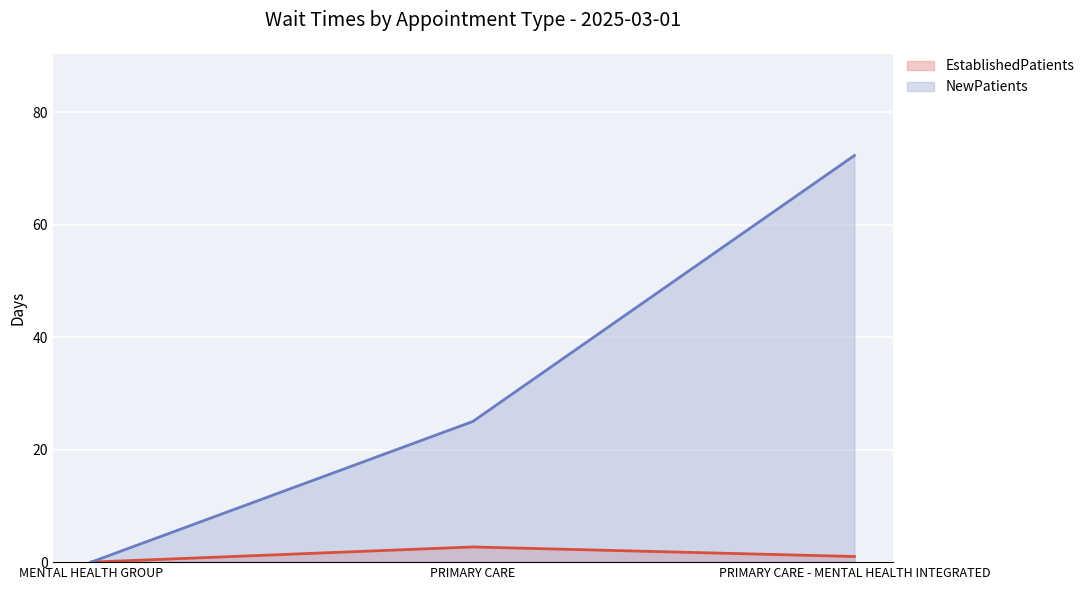

True or false: NewPatients has a value of 0.0 at MENTAL HEALTH GROUP.

True